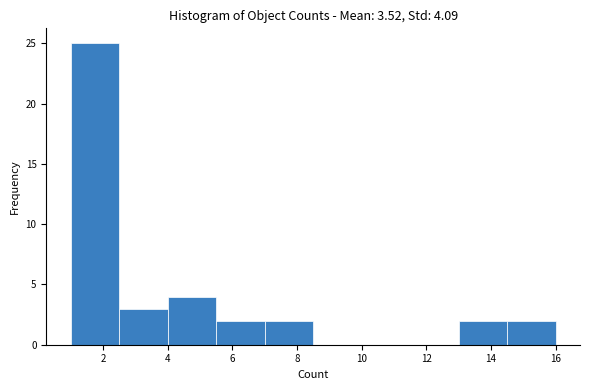

Reading left to right, list every bar in this chart as the range it spans on the x-axis followed by its height. Neither the bar edges nor the heights are printed on the chart, so give them approximately, as read against the axes.

1.0 to 2.5: 25
2.5 to 4.0: 3
4.0 to 5.5: 4
5.5 to 7.0: 2
7.0 to 8.5: 2
8.5 to 10.0: 0
10.0 to 11.5: 0
11.5 to 13.0: 0
13.0 to 14.5: 2
14.5 to 16.0: 2